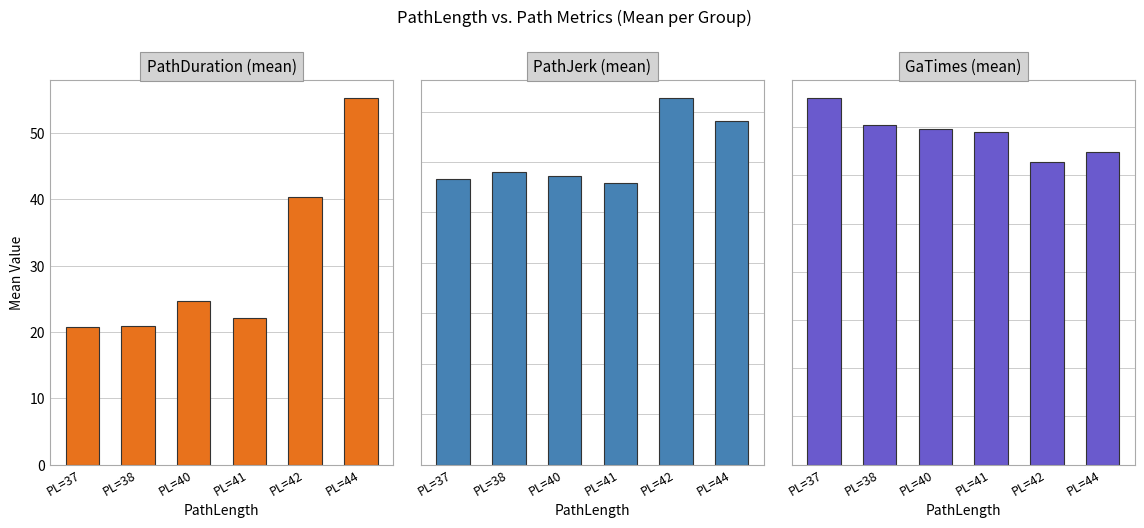

What is the smallest value displayed?

1.4